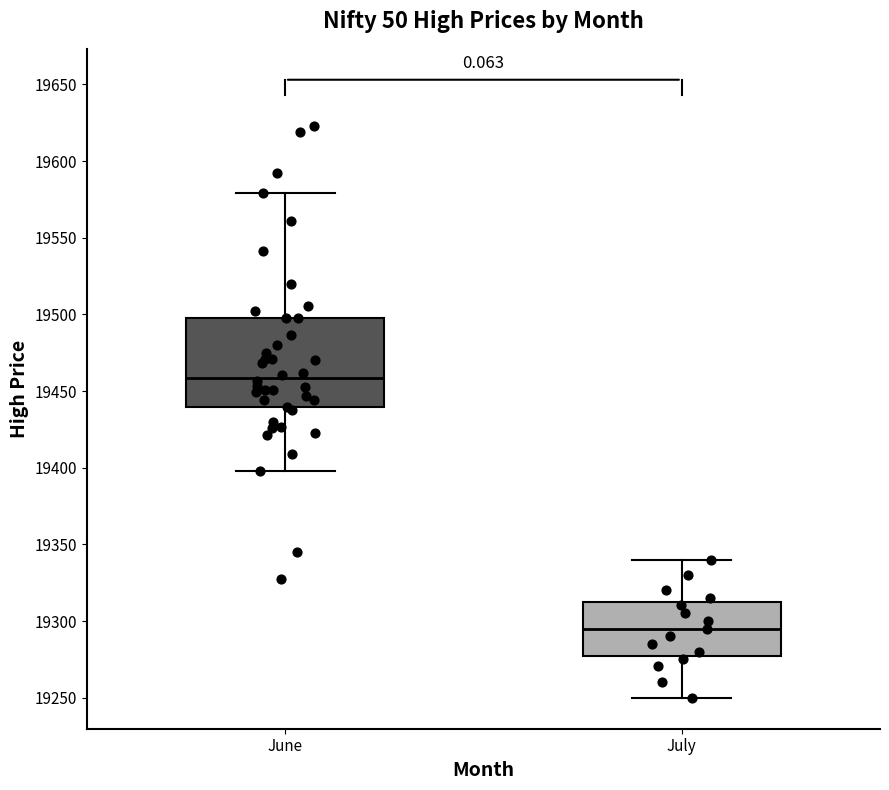

Reading left to right, read every box against the y-axis: the position of its median line, the range the box covers, and the ends of its whiskers. The values are not printed on the chart, so give them approximately, as read against the axis.

June: median 19460, box 19440 to 19500, whiskers 19400 to 19580
July: median 19295, box 19280 to 19315, whiskers 19250 to 19340